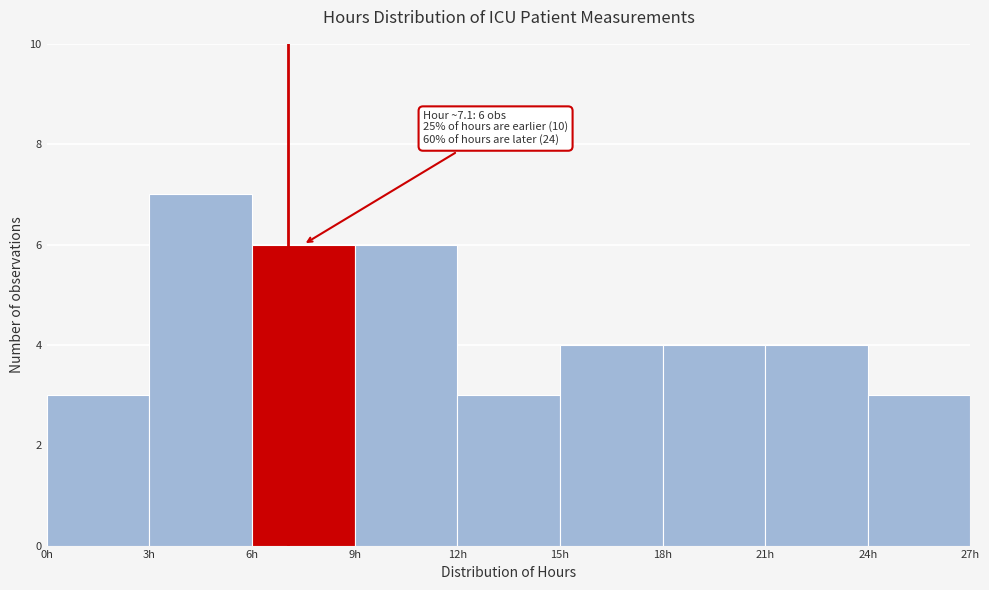

Which range on the x-axis has the tallest bar?

3 to 6